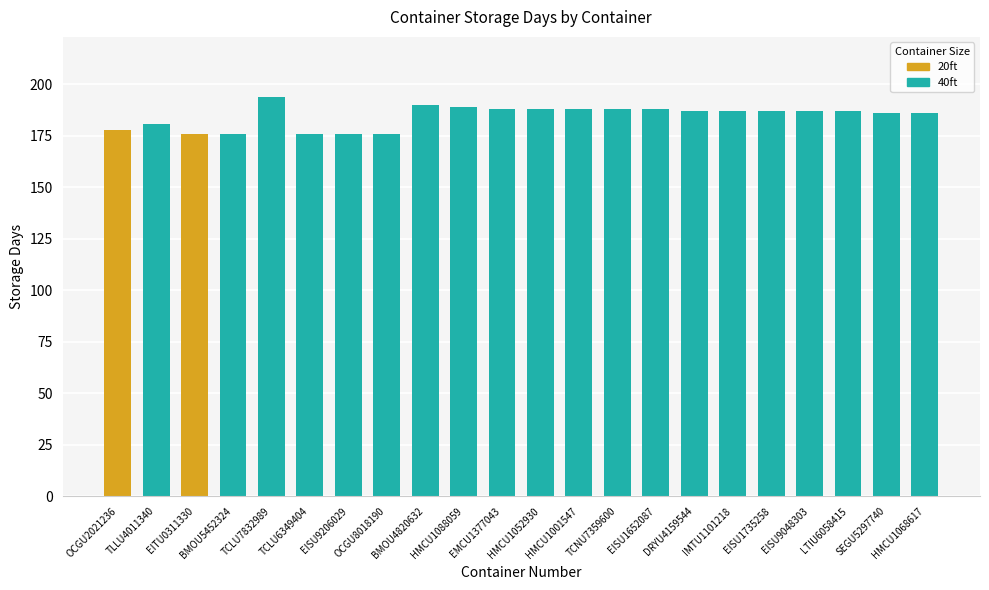

True or false: the data shows 94 at EMCU1377043.

False